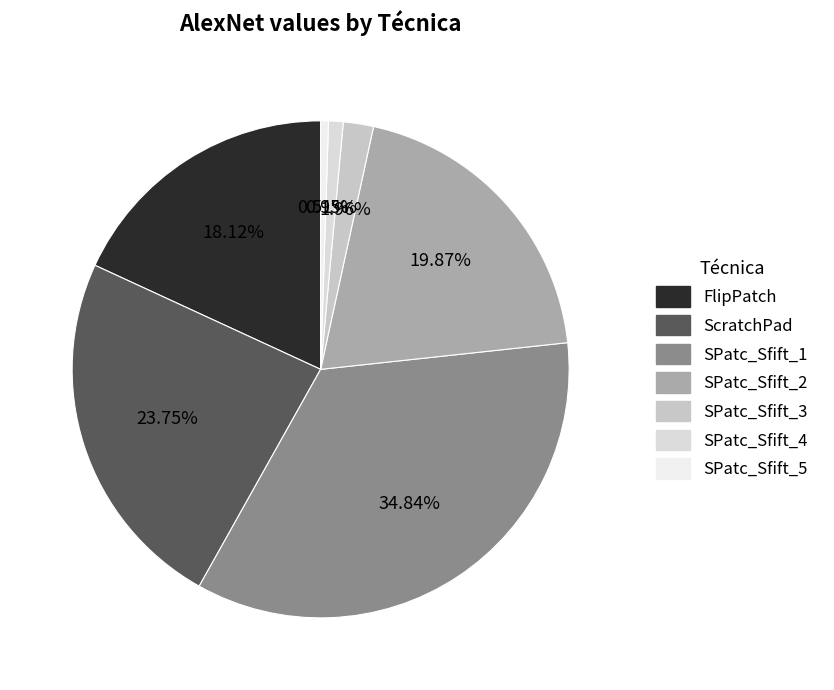

To the nearest percent, what is the average slice percentage?

14%